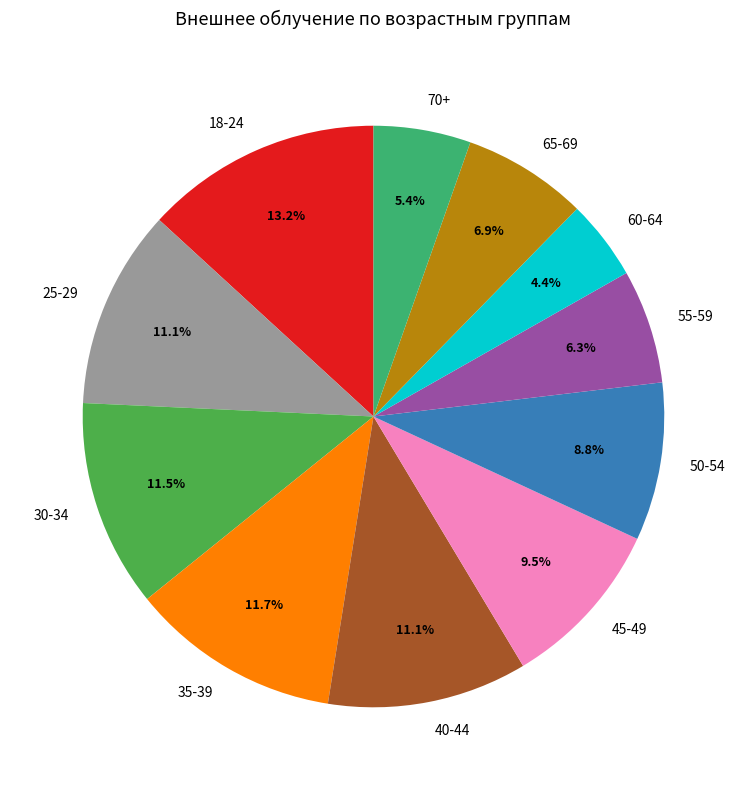

Which category has the smallest portion of the pie?

60-64